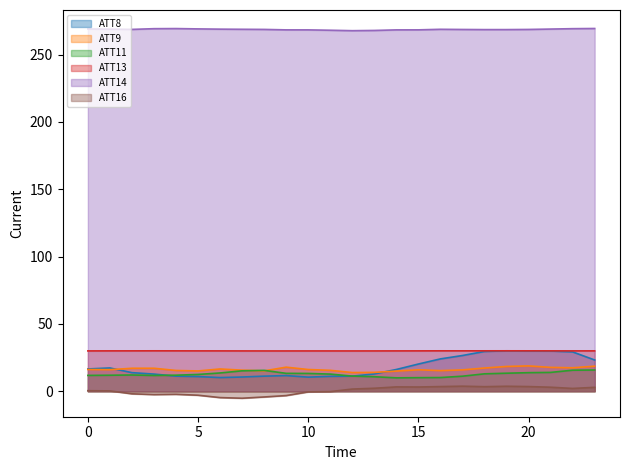

Is the value of ATT8 at 3 greater than the value of ATT16 at 9?

Yes